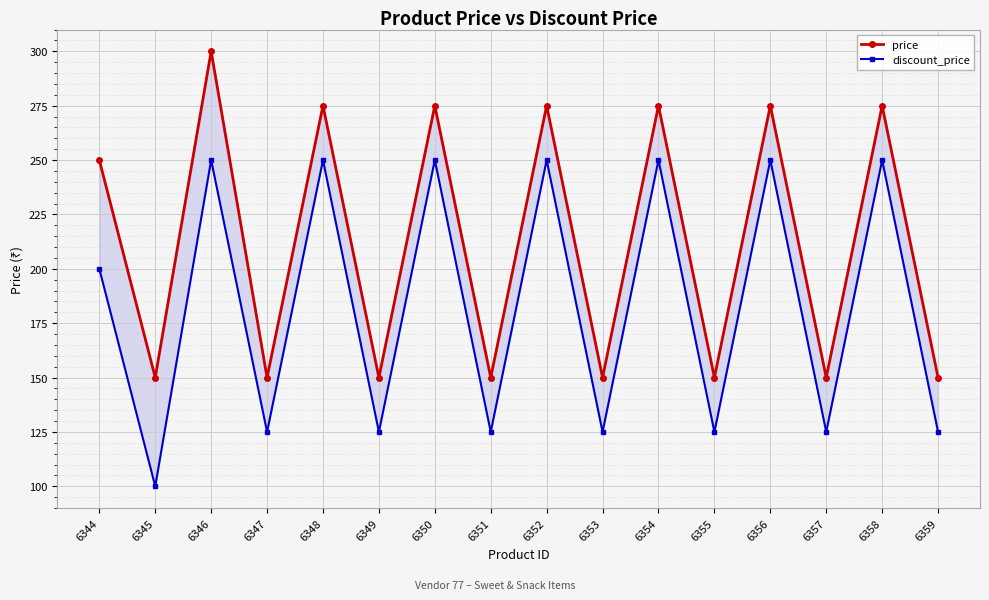

Which has a higher value, 6347 or 6348?

6348